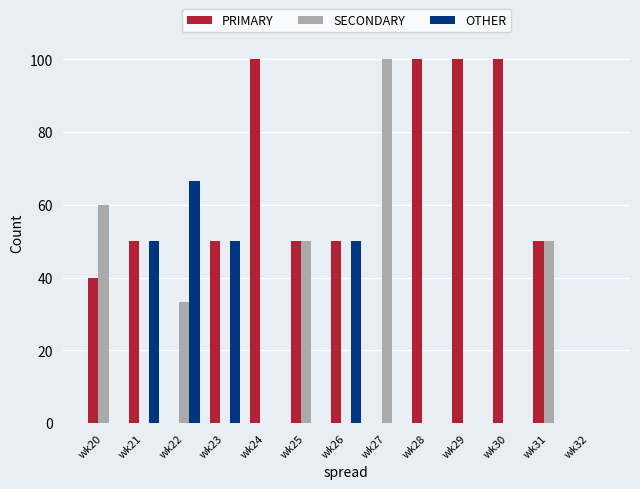

What is the greatest value displayed?

100.0